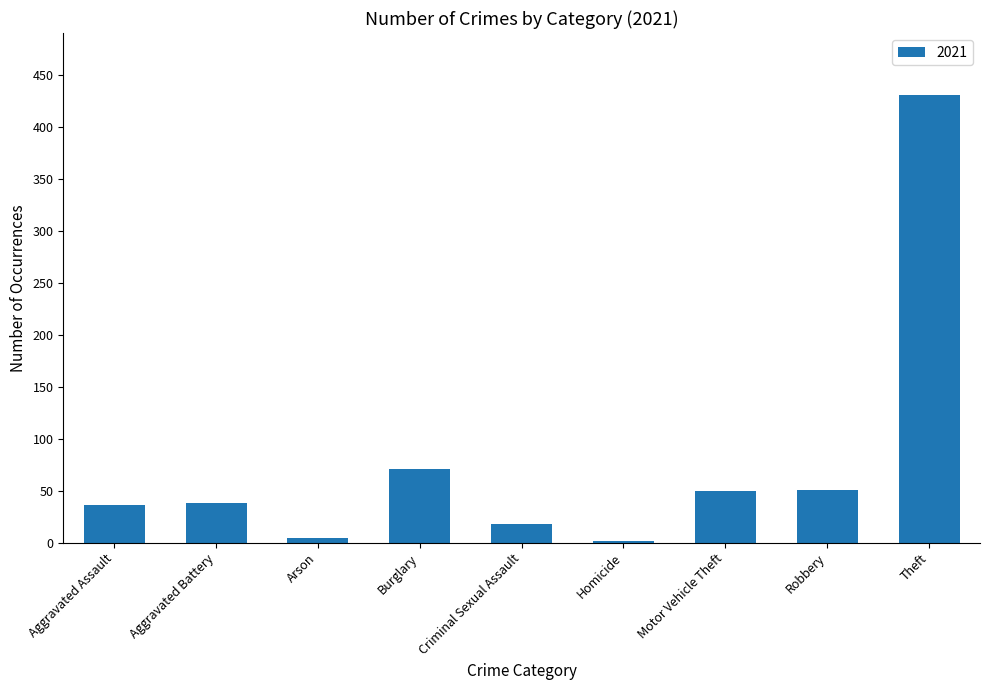

What is the average value?

78